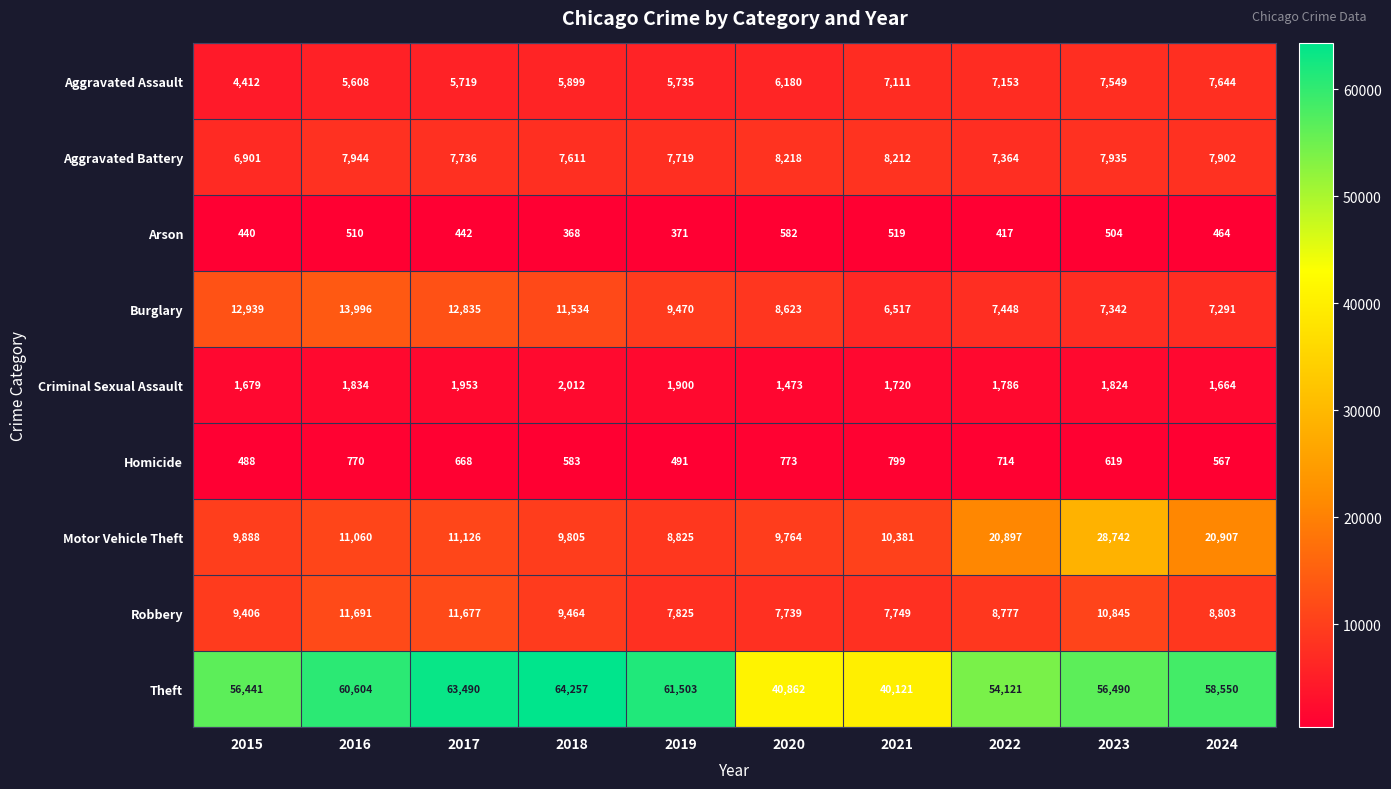

How many values in the Robbery series are below 9406?

5